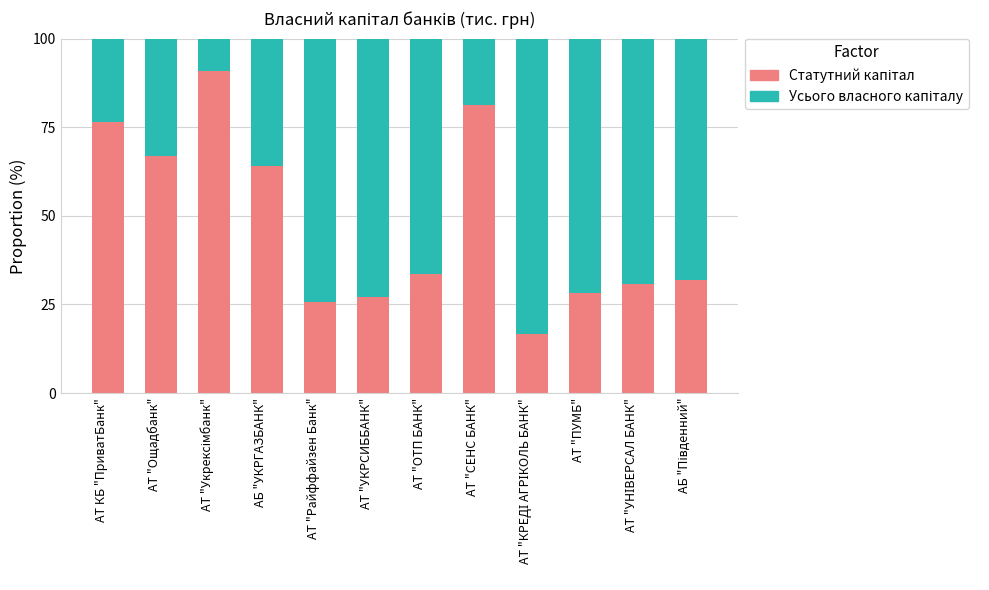

What is the total value across all series at АТ "Ощадбанк"?

100.0